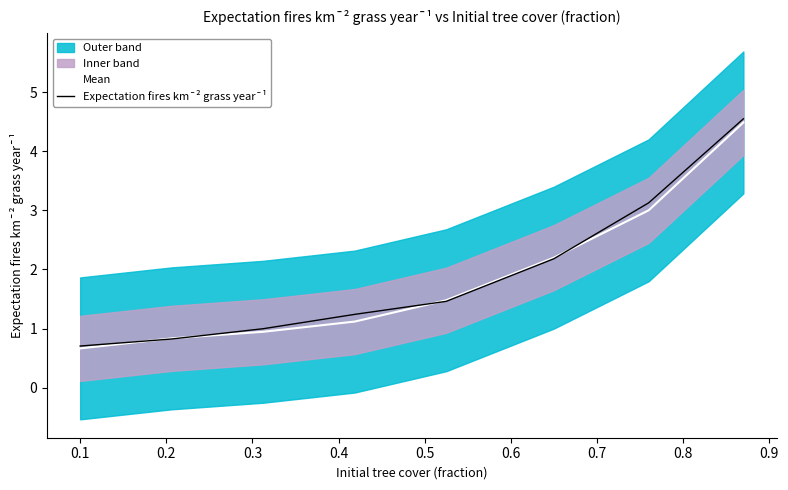

Reading left to right, extract all data points from this chart.

Mean: 0.7	0.8	0.9	1.1	1.5	2.2	3.0	4.5
Expectation fires km¯² grass year¯¹: 0.7	0.8	1.0	1.2	1.5	2.2	3.1	4.5